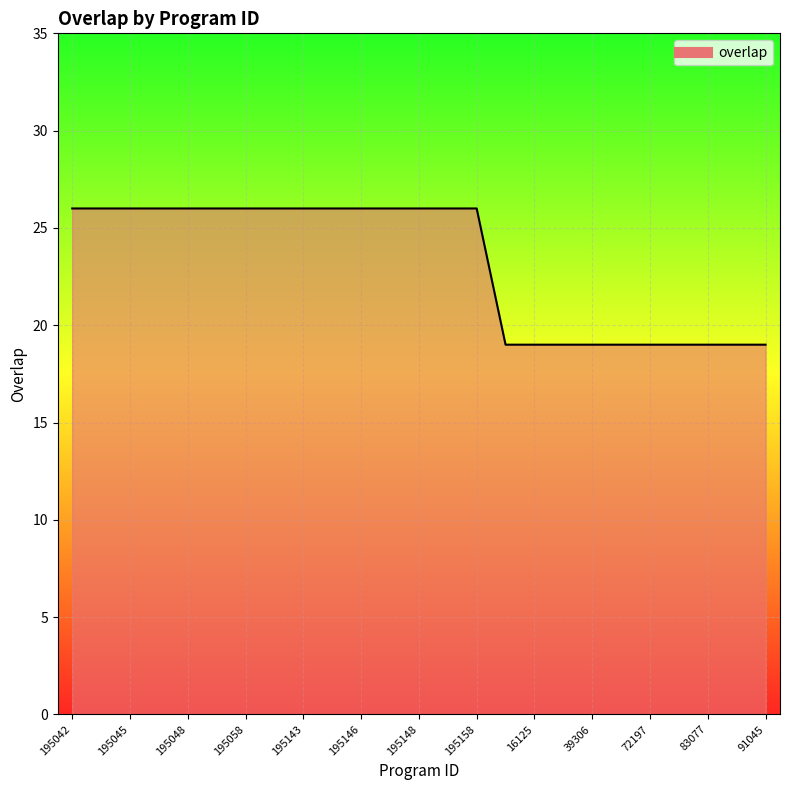

What is the smallest value displayed?

19